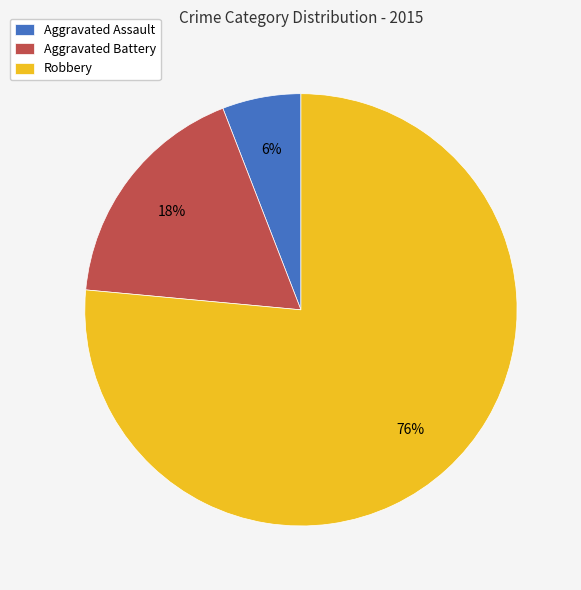

Which slice is the largest?

Robbery